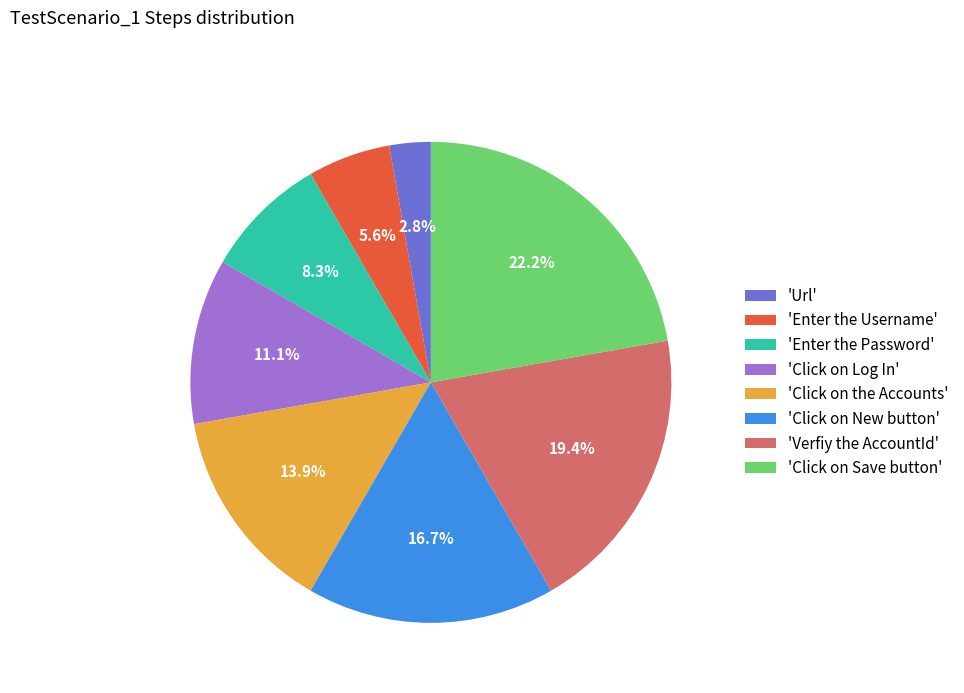

Which slice is the smallest?

'Url'